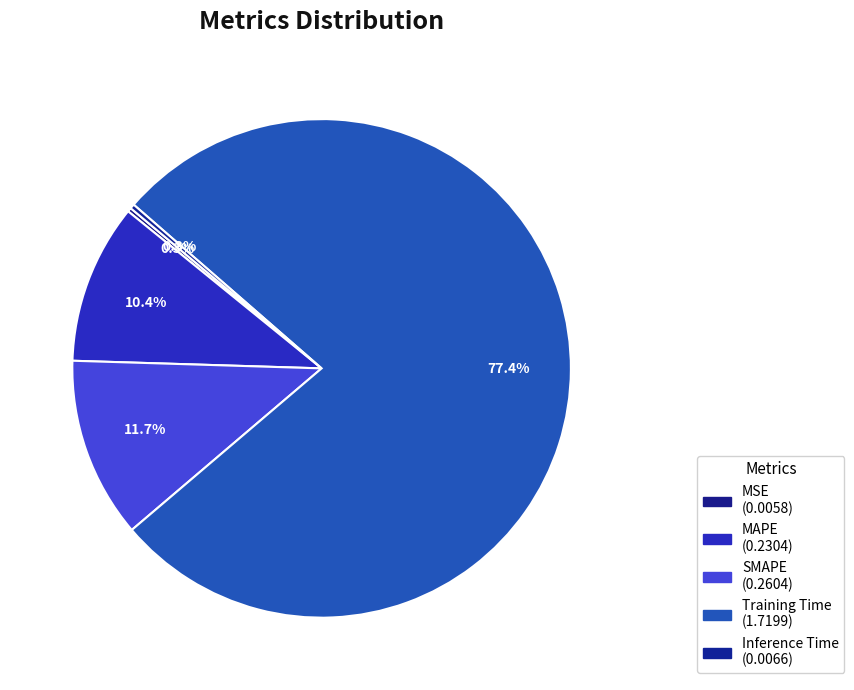

True or false: Inference Time accounts for 0% of the total.

True